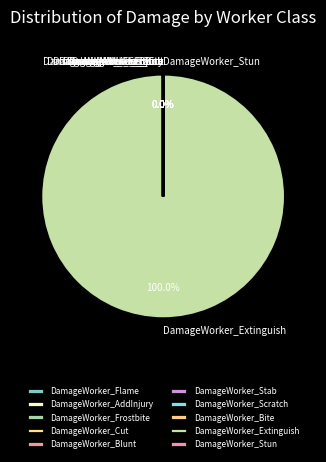

Which category has the biggest portion of the pie?

DamageWorker_Extinguish